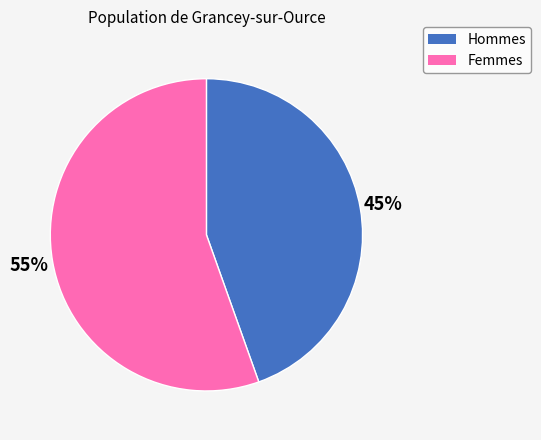

To the nearest percent, what is the average slice percentage?

50%